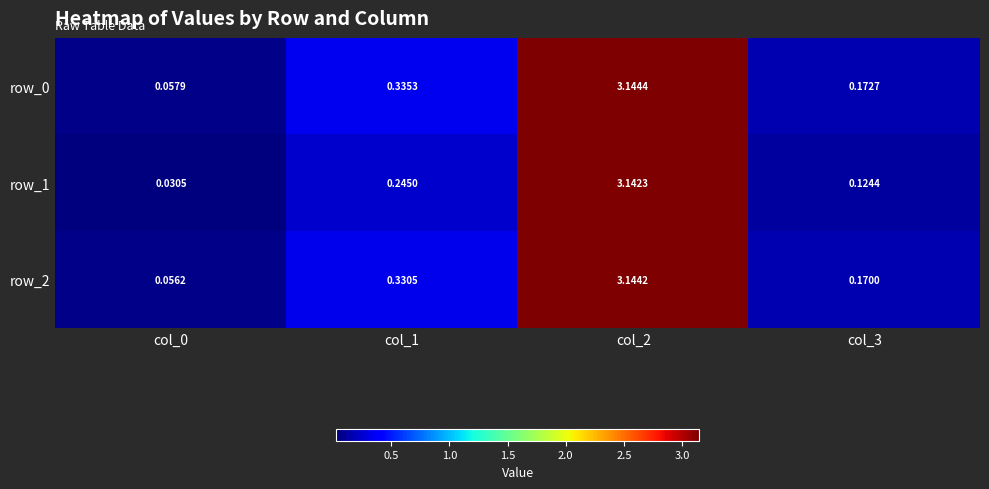

Is the value of row_2 at col_0 greater than the value of row_0 at col_3?

No